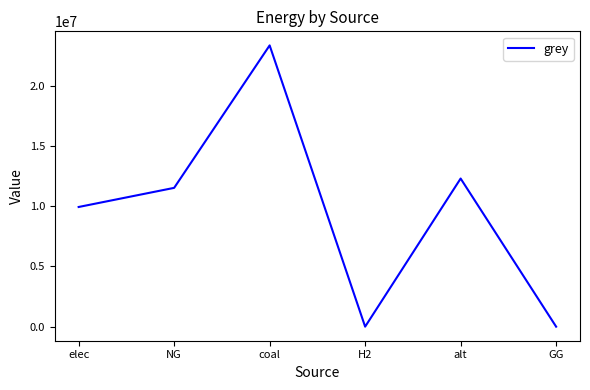

Does the chart have visible grid lines?

No